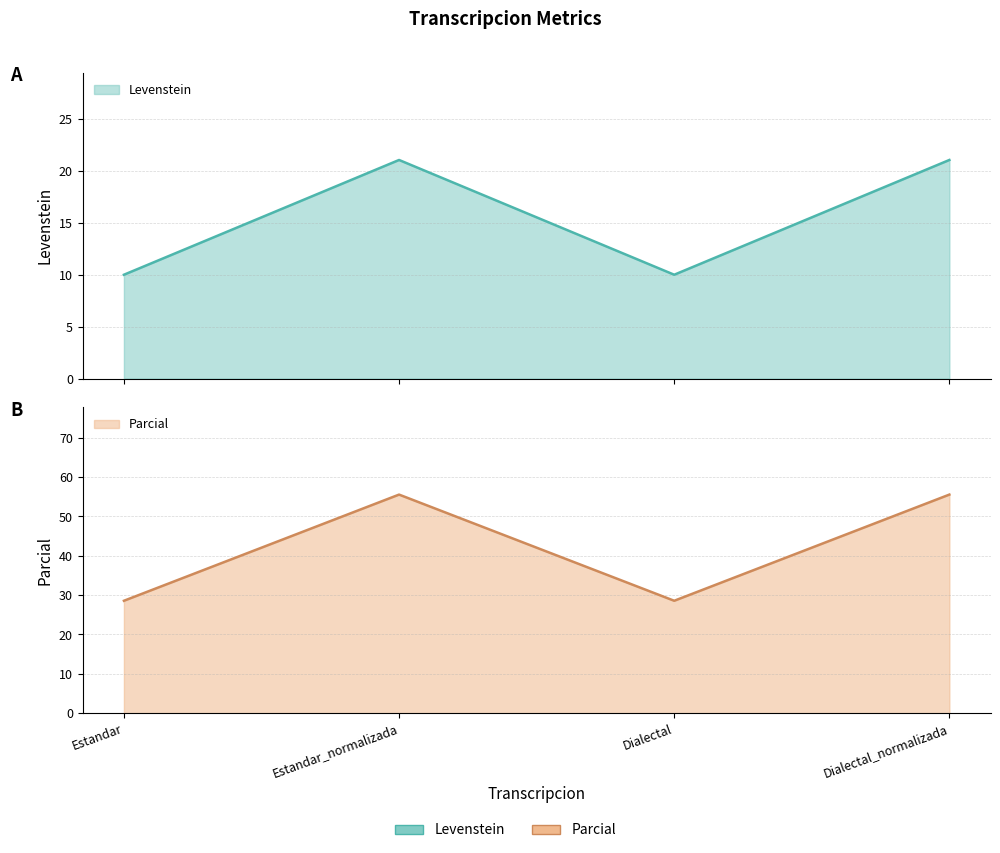

How many lines are shown in the chart?

2